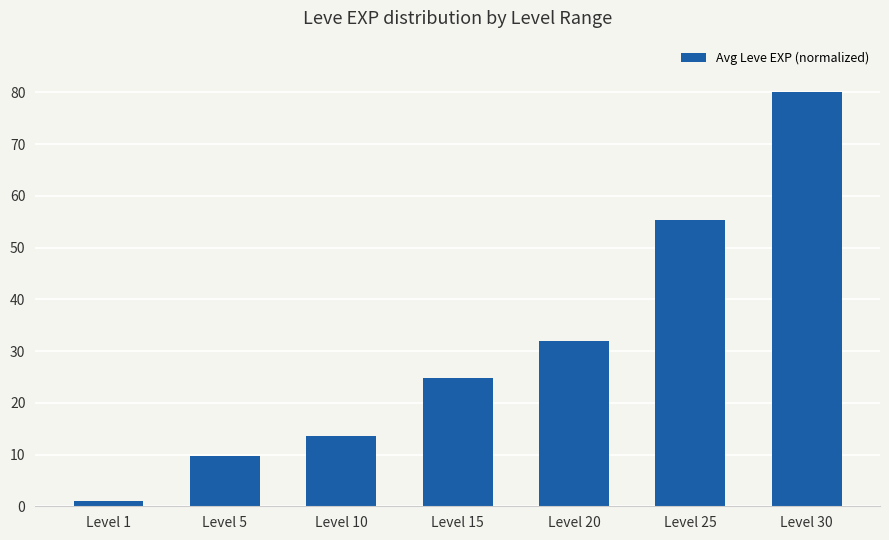

Which label corresponds to the largest value in the chart?

Level 30